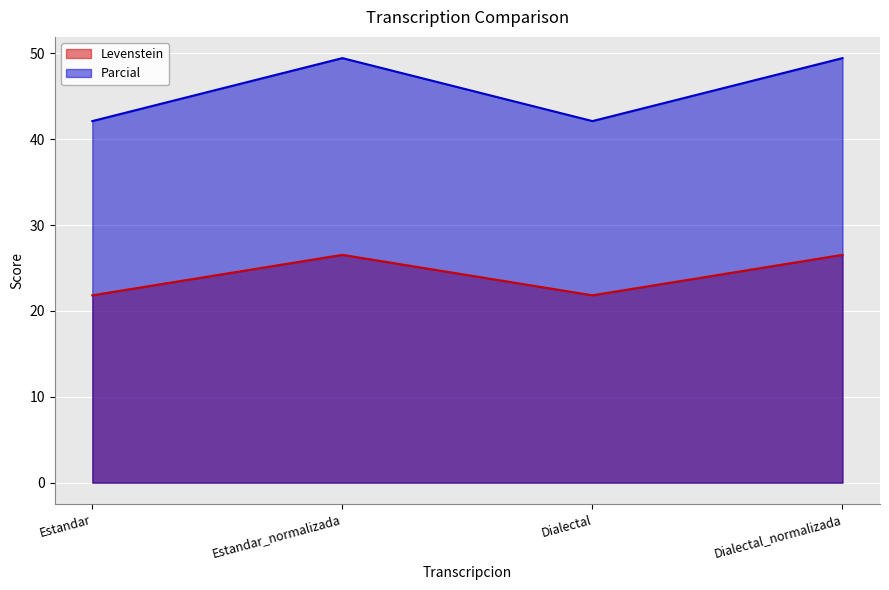

At which label does Levenstein reach its peak?

Estandar_normalizada